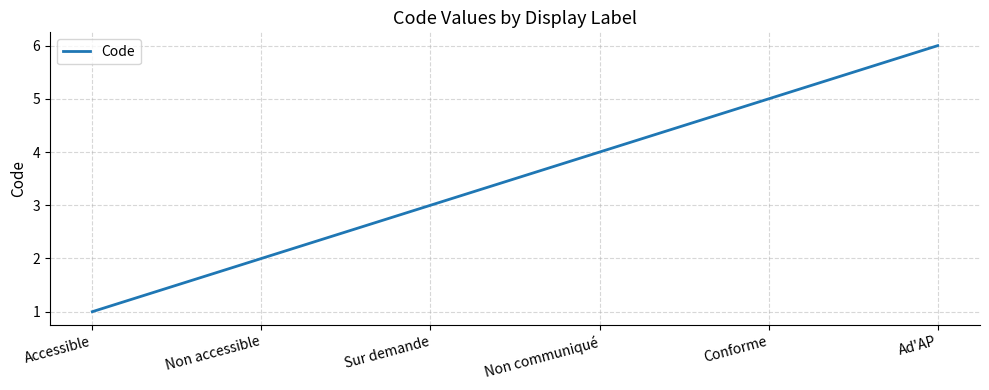

How many lines are shown in the chart?

1